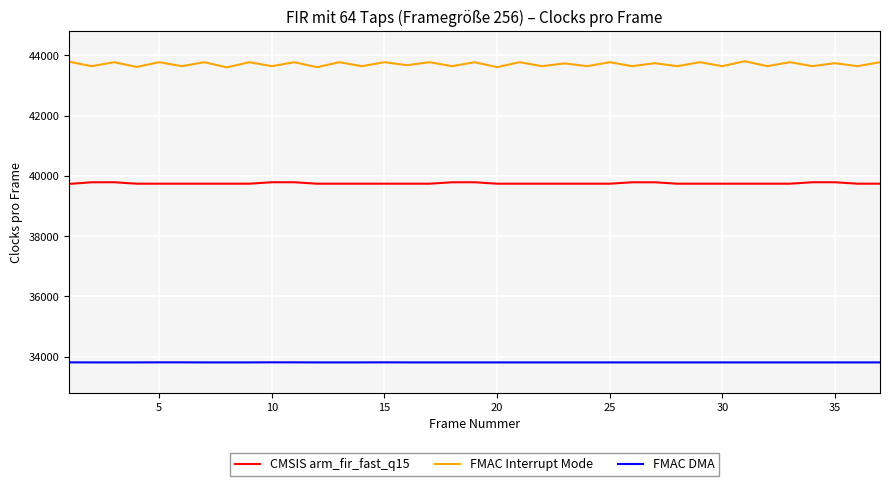

Is this an area chart (filled region under the line)?

No